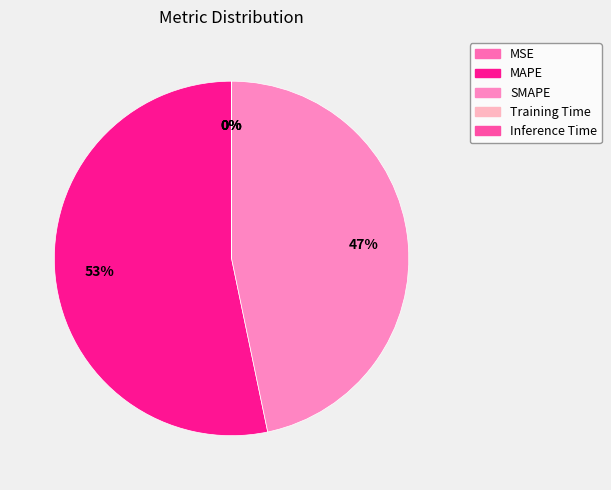

The SMAPE slice represents 35% of the pie. True or false?

False